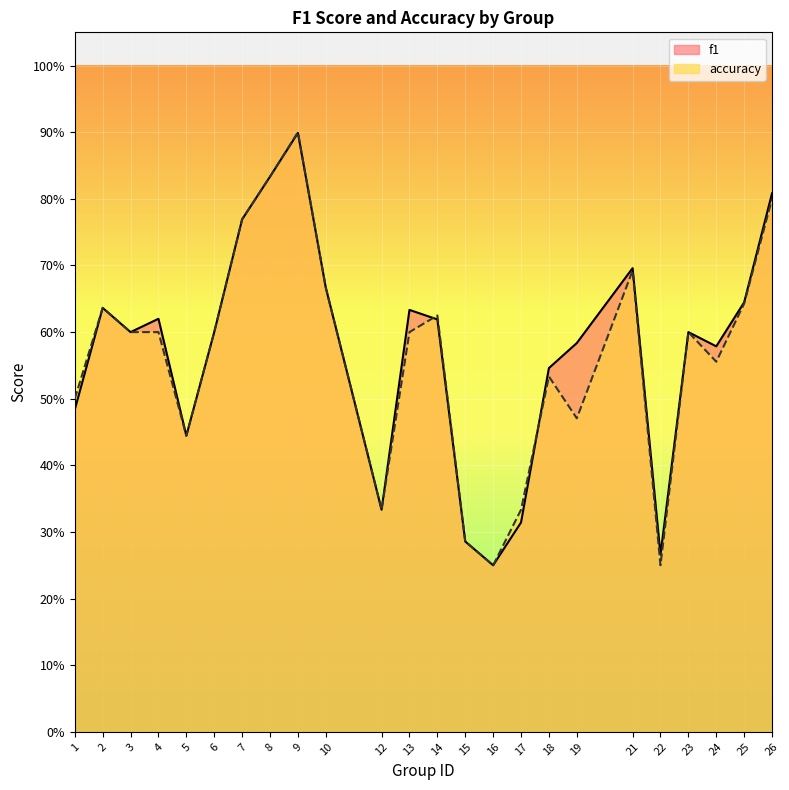

What are all the series names shown in the legend?

f1, accuracy